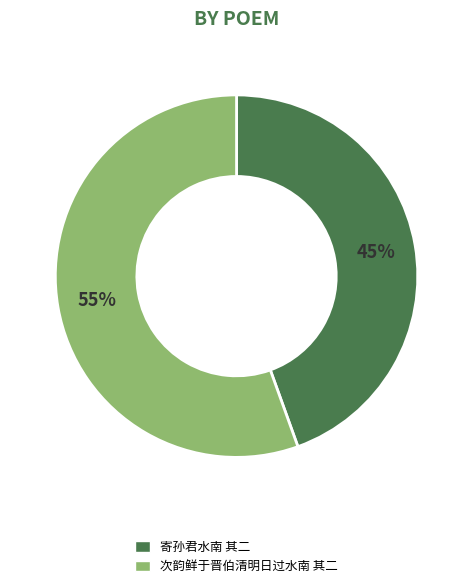

How many slices are in this pie chart?

2